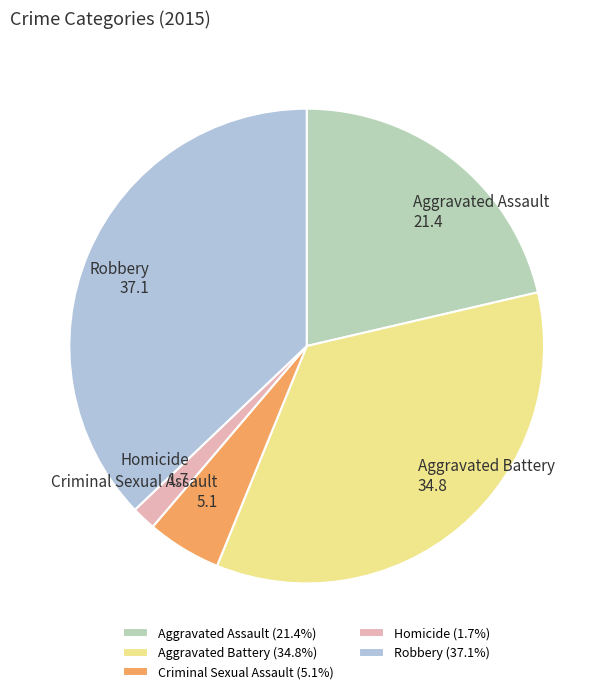

Rank the categories by value from lowest to highest.

Homicide, Criminal Sexual Assault, Aggravated Assault, Aggravated Battery, Robbery